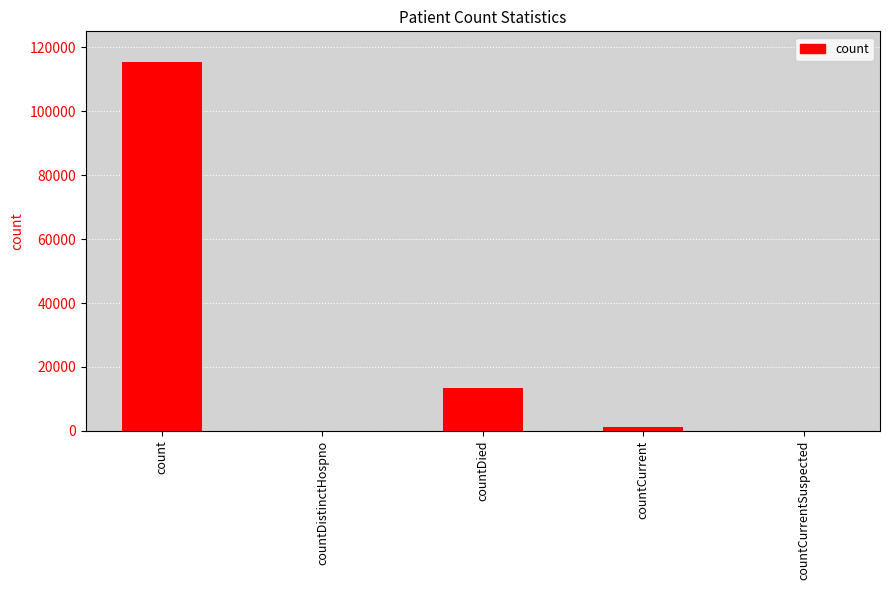

What is the sum of all values?

129916